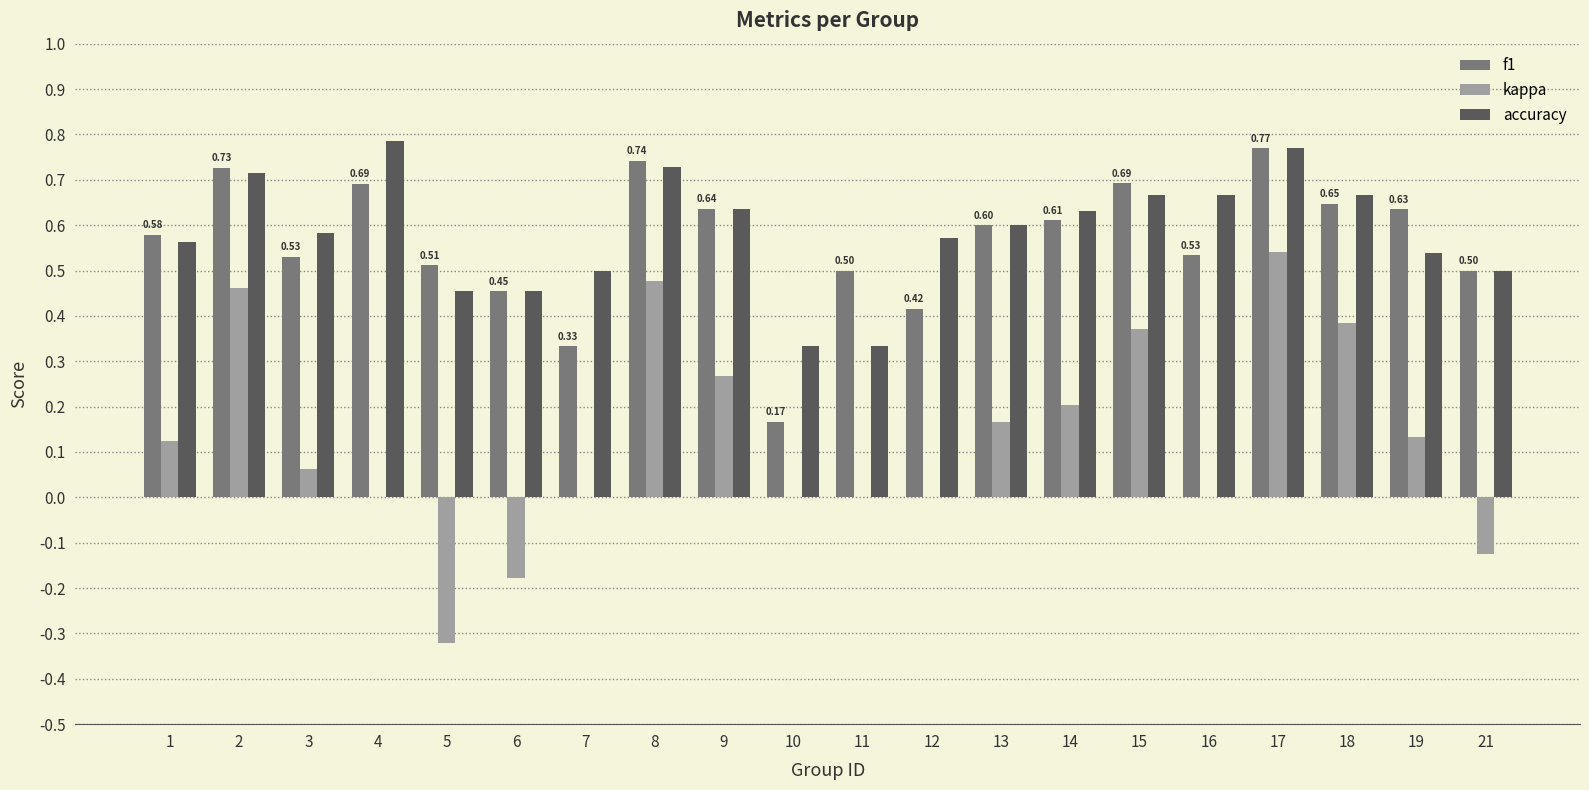

Between 11 and 19, which series saw the biggest shift?

accuracy